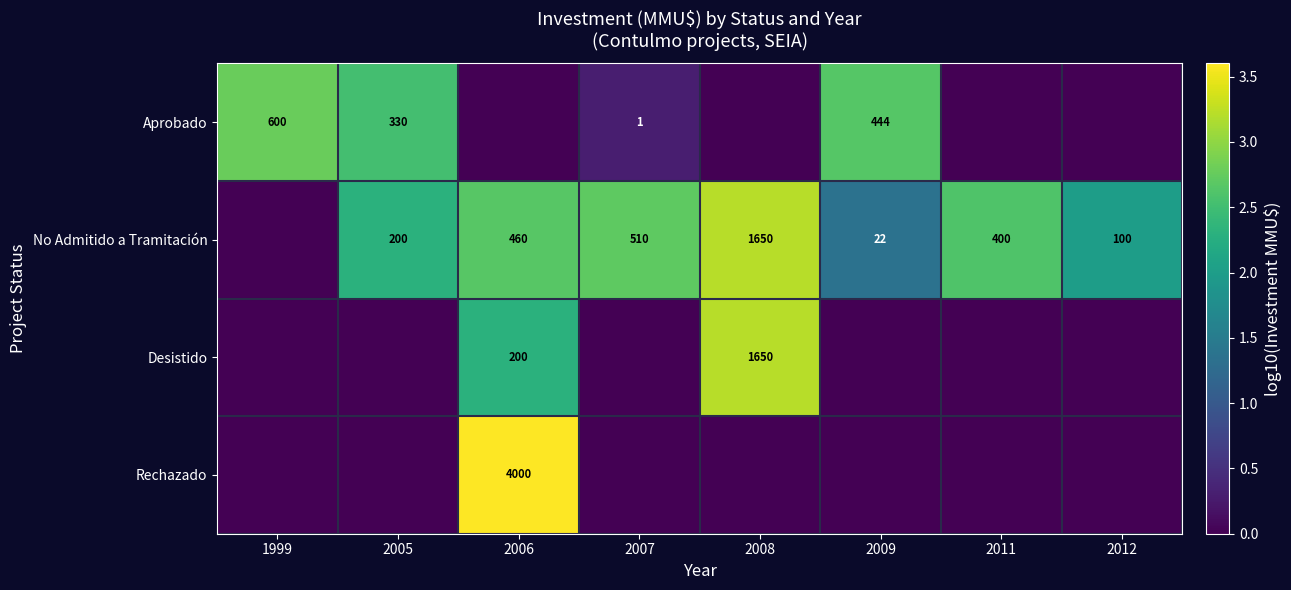

At how many categories does at least one series exceed 3?

2